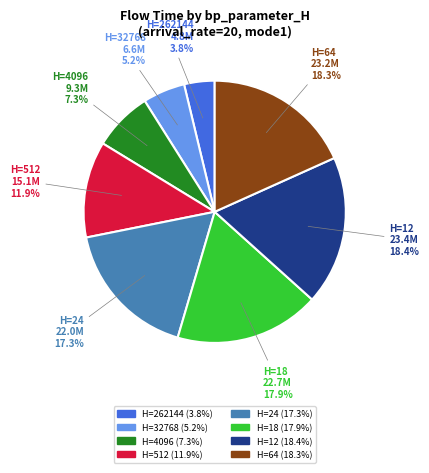

Does any single category account for the majority?

No